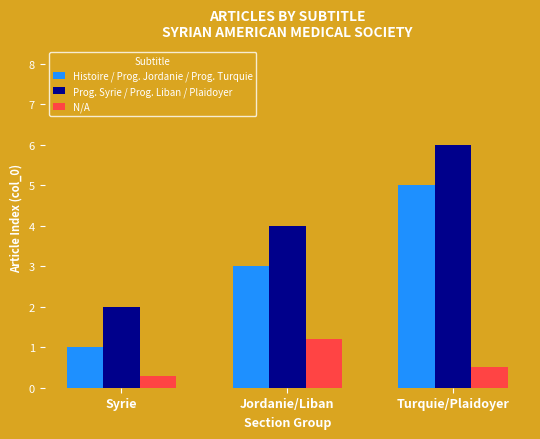

How many N/A values are between 0 and 1?

2